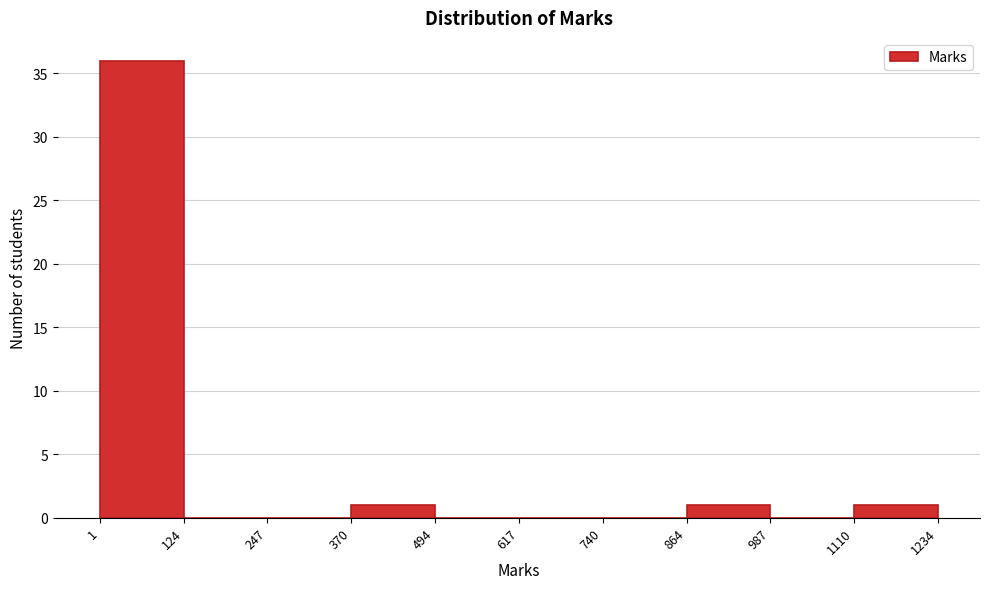

How tall is the bar that spans 370 to 494 on the x-axis? The values are not printed on the chart, so give them approximately, as read against the axis.

1